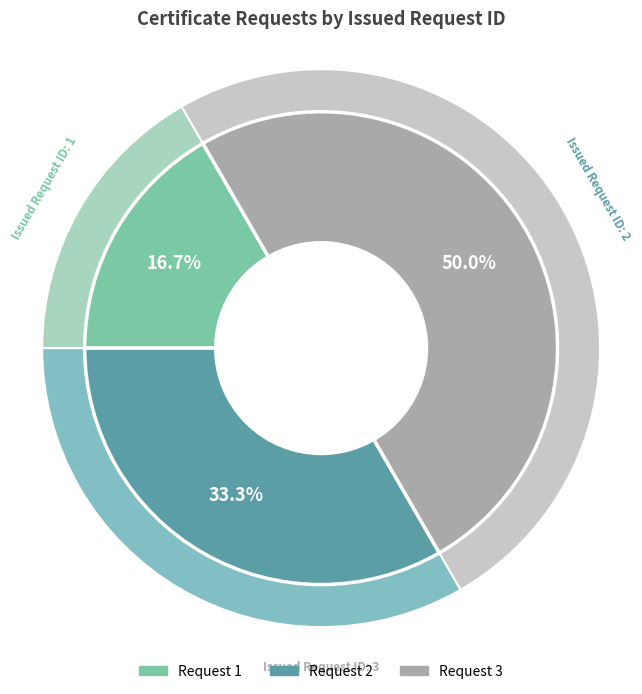

Which has a higher value, 2 or 1?

2